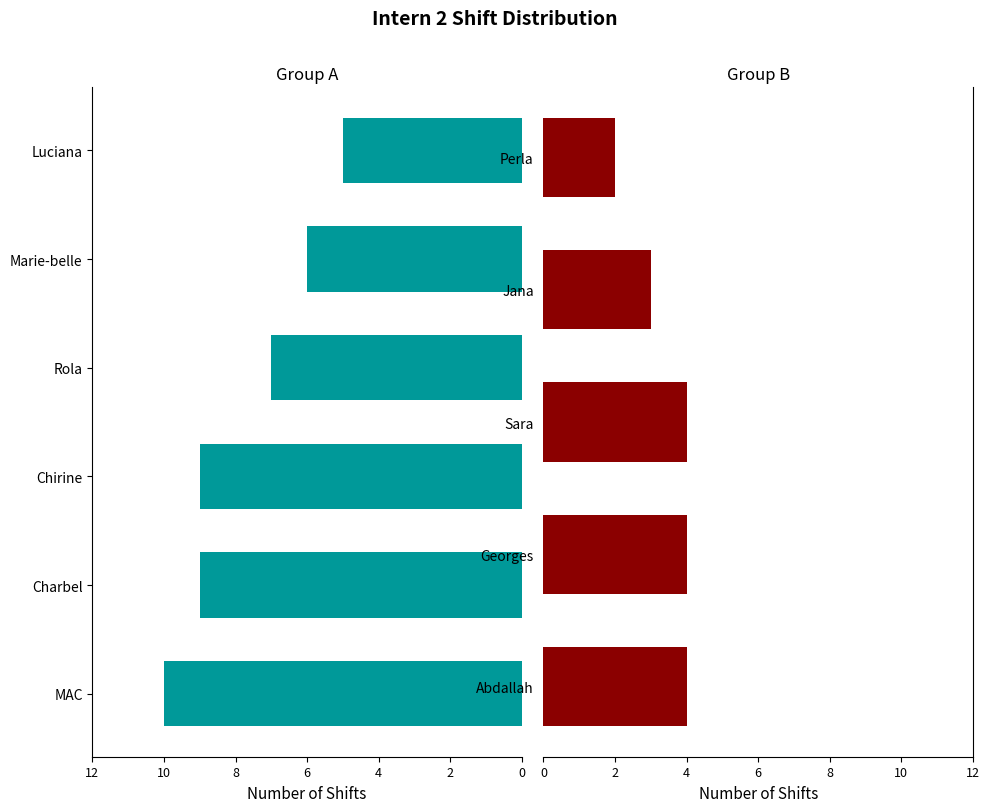

Count the values in the range 3 to 9.

8